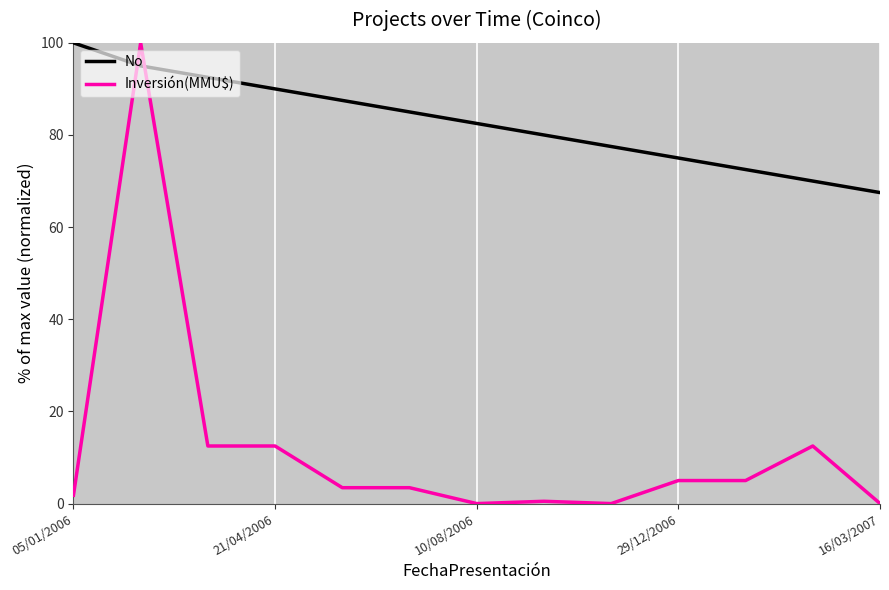

What is the greatest value displayed?

100.0